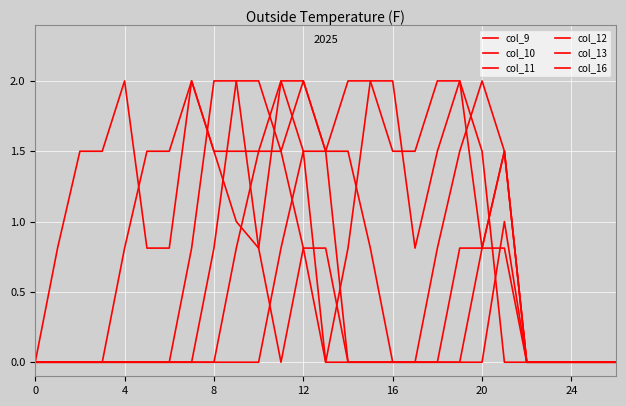

After their last crossing, which series has the higher values: col_12 or col_16?

col_12